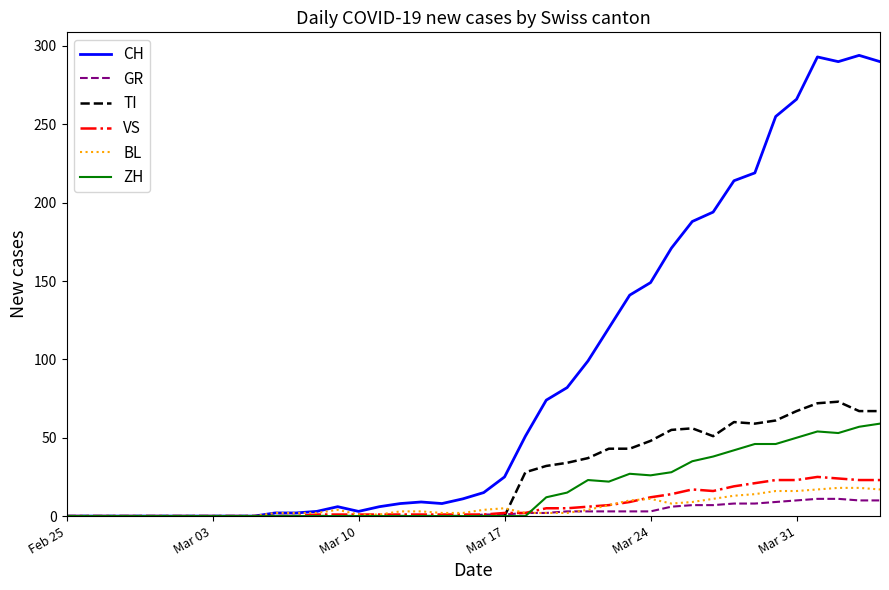

What is the greatest value displayed?

294